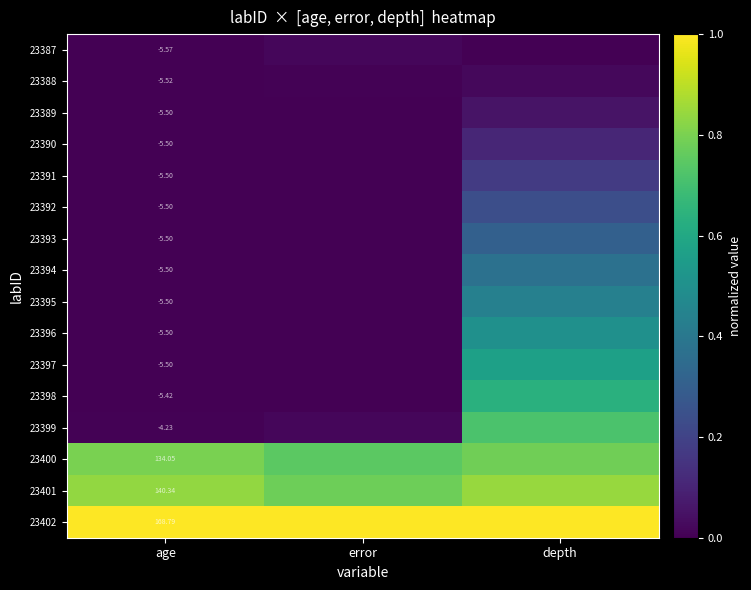

Is the value of 23401 at age greater than the value of 23389 at age?

Yes